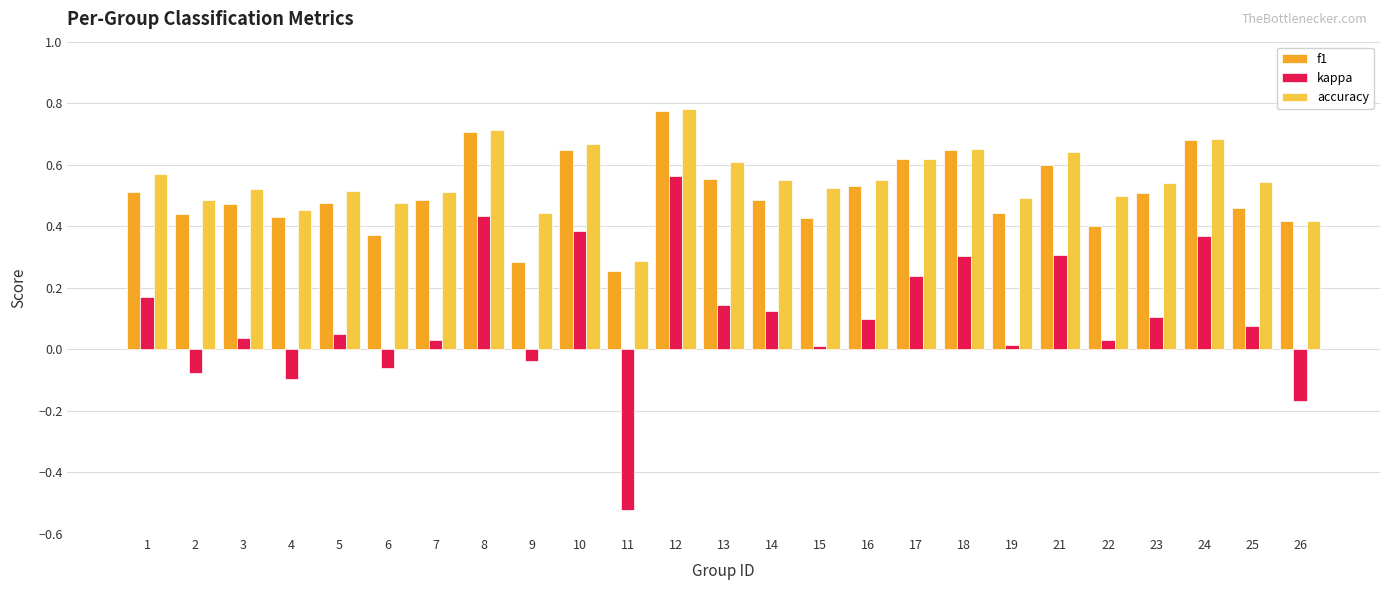

Rank the series at 25 from lowest to highest value.

kappa, f1, accuracy